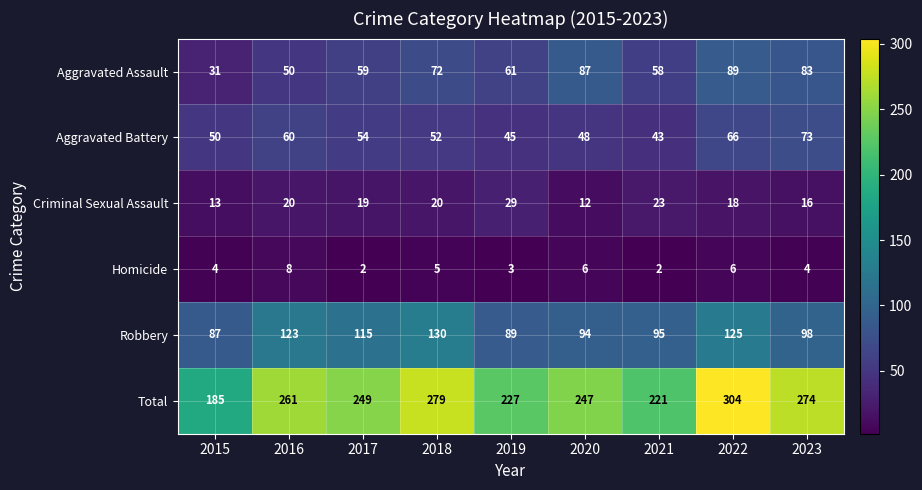

At which category is the sum across all series the highest?

2022